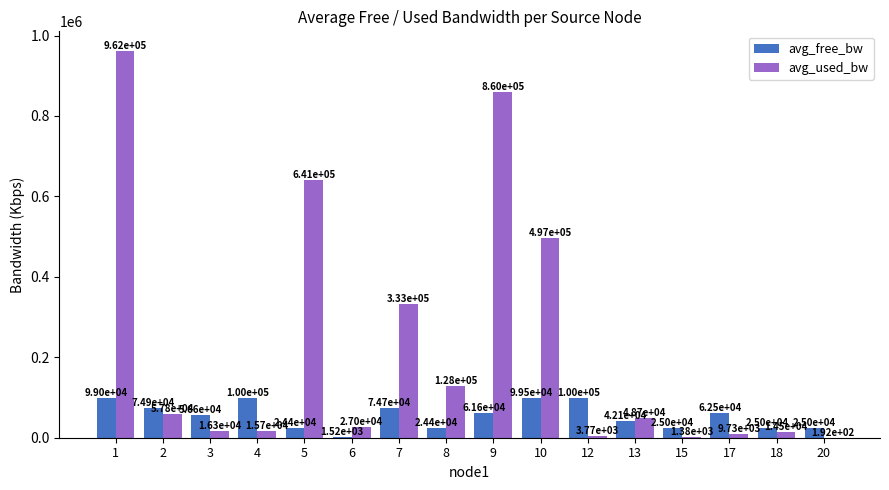

True or false: avg_used_bw has a value of 127742.4 at 8.

True